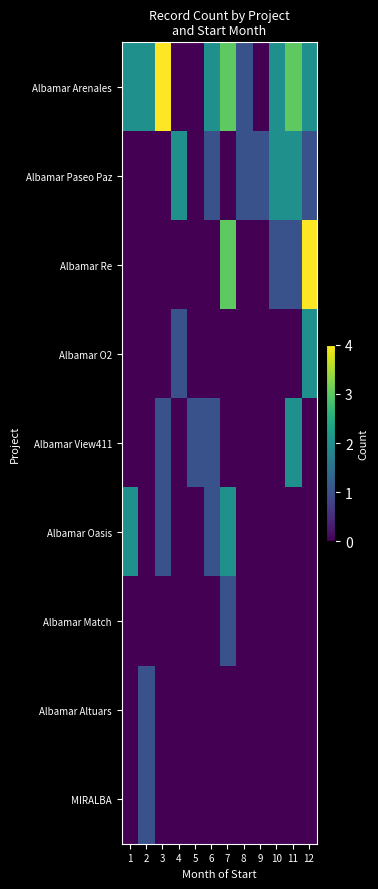

Rank the series by their maximum value, from highest to lowest.

Albamar Arenales, Albamar Re, Albamar Paseo Paz, Albamar O2, Albamar View411, Albamar Oasis, Albamar Match, Albamar Altuars, MIRALBA